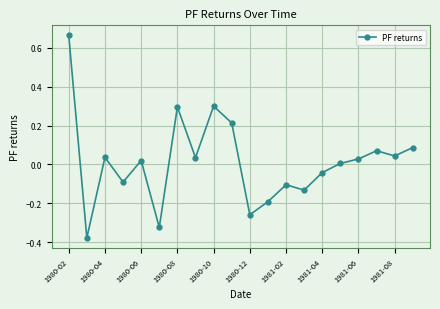

True or false: the data has more than 0 interior local peaks.

True